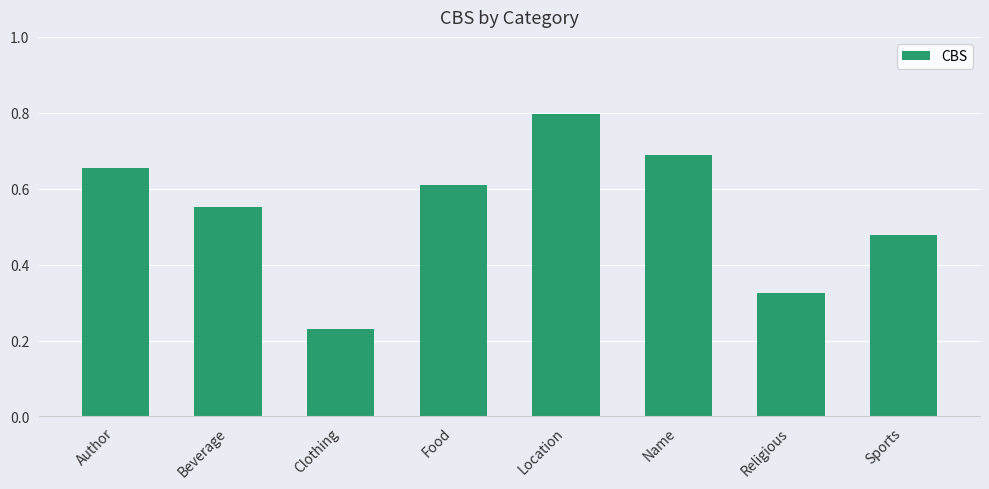

What is the label of the 5th bar from the left?

Location